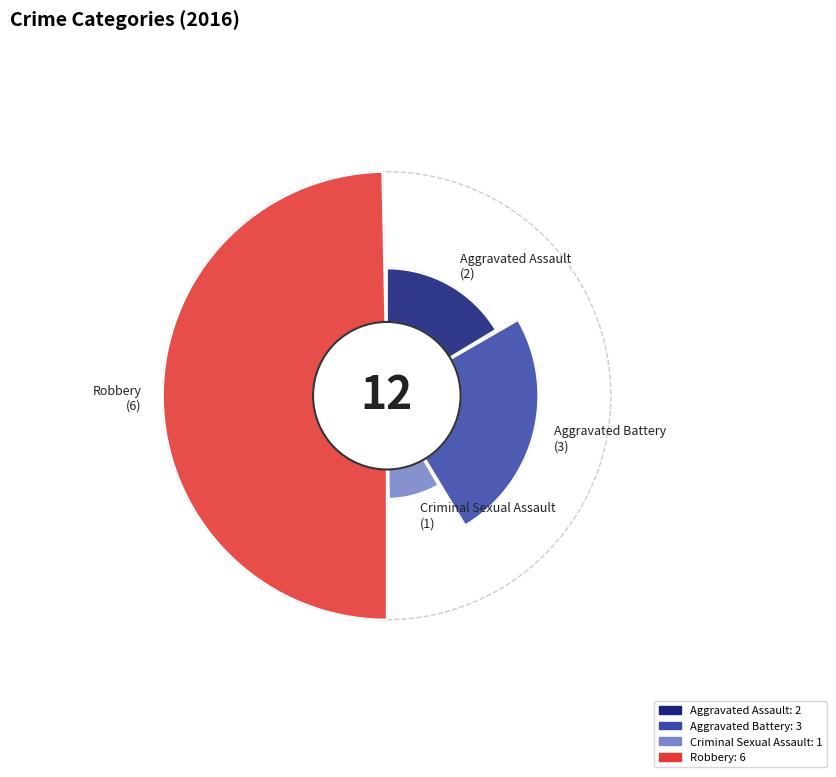

Count the number of slices in the pie.

4